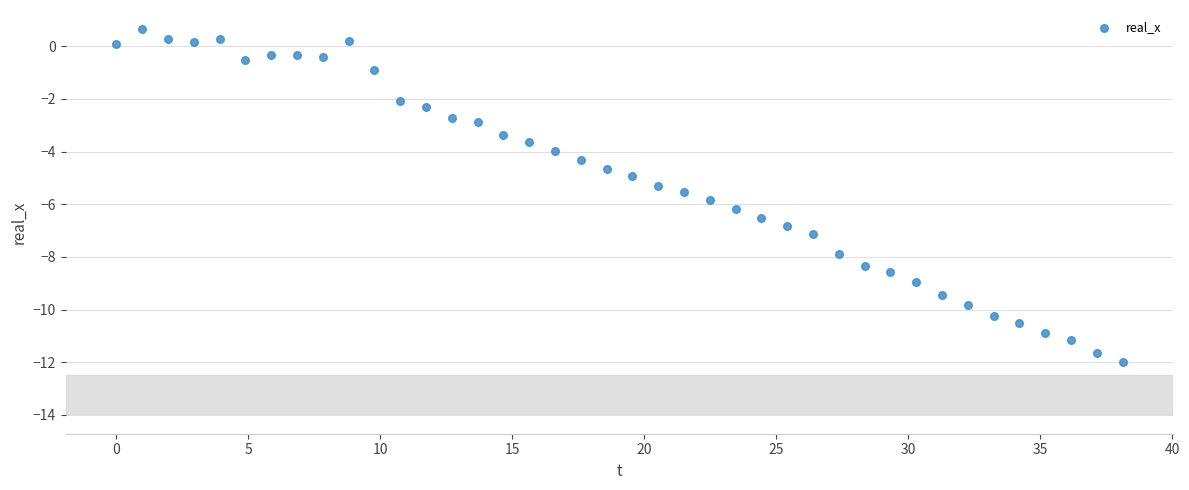

What is the range of Y values (max minus min)?

12.6